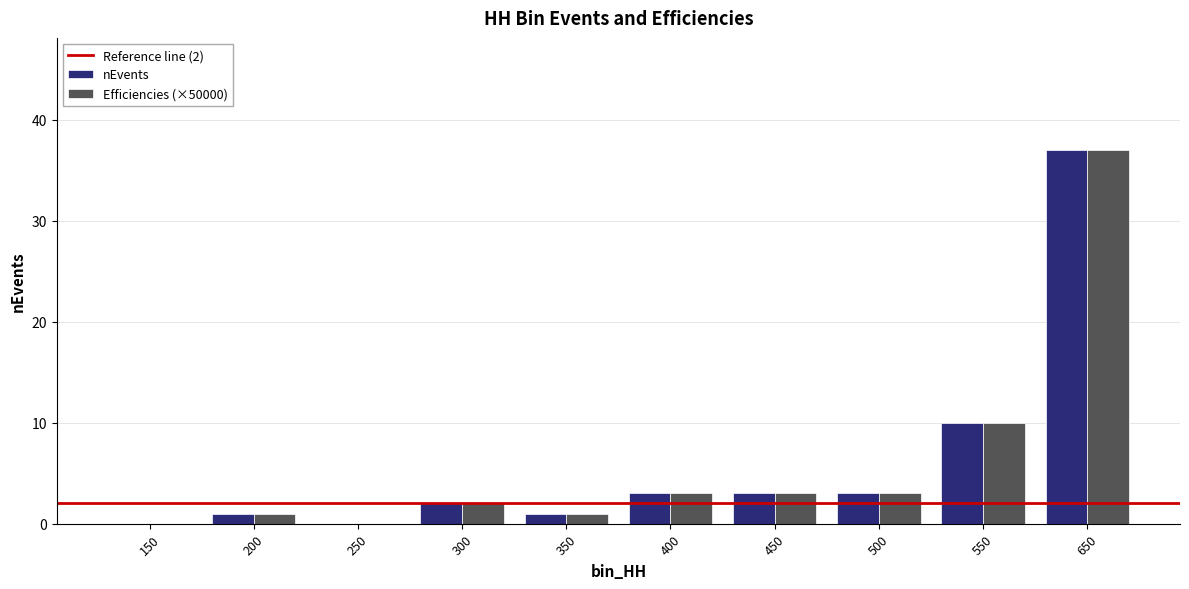

Is the value of nEvents at 150 greater than the value of Efficiencies (×50000) at 500?

No